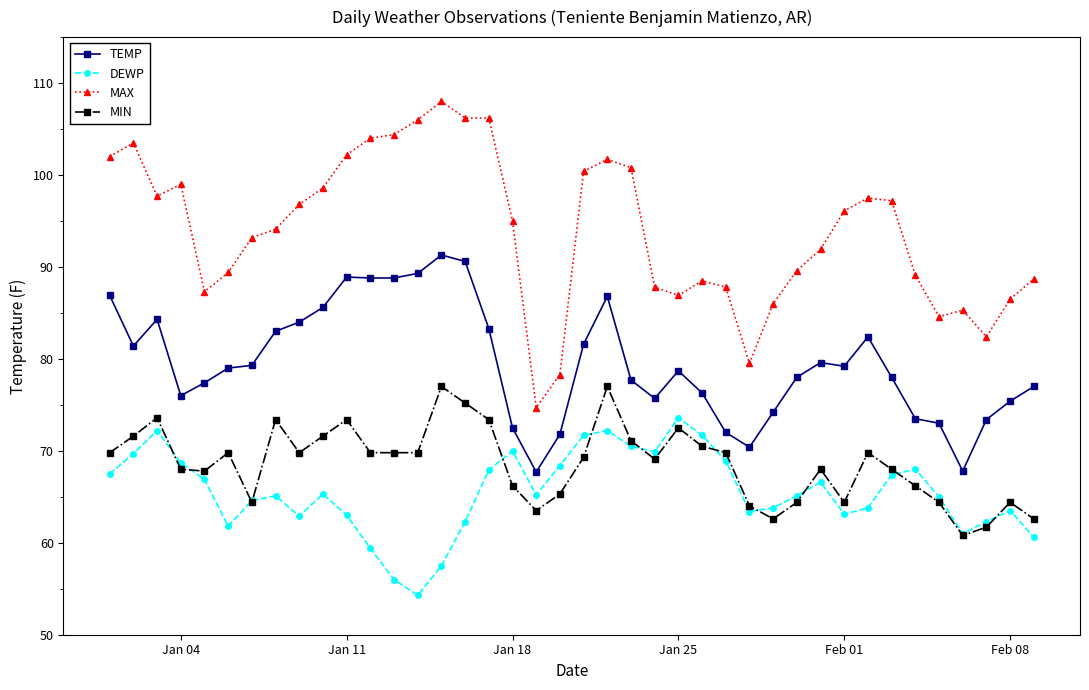

Which series has the largest range (max minus min)?

MAX